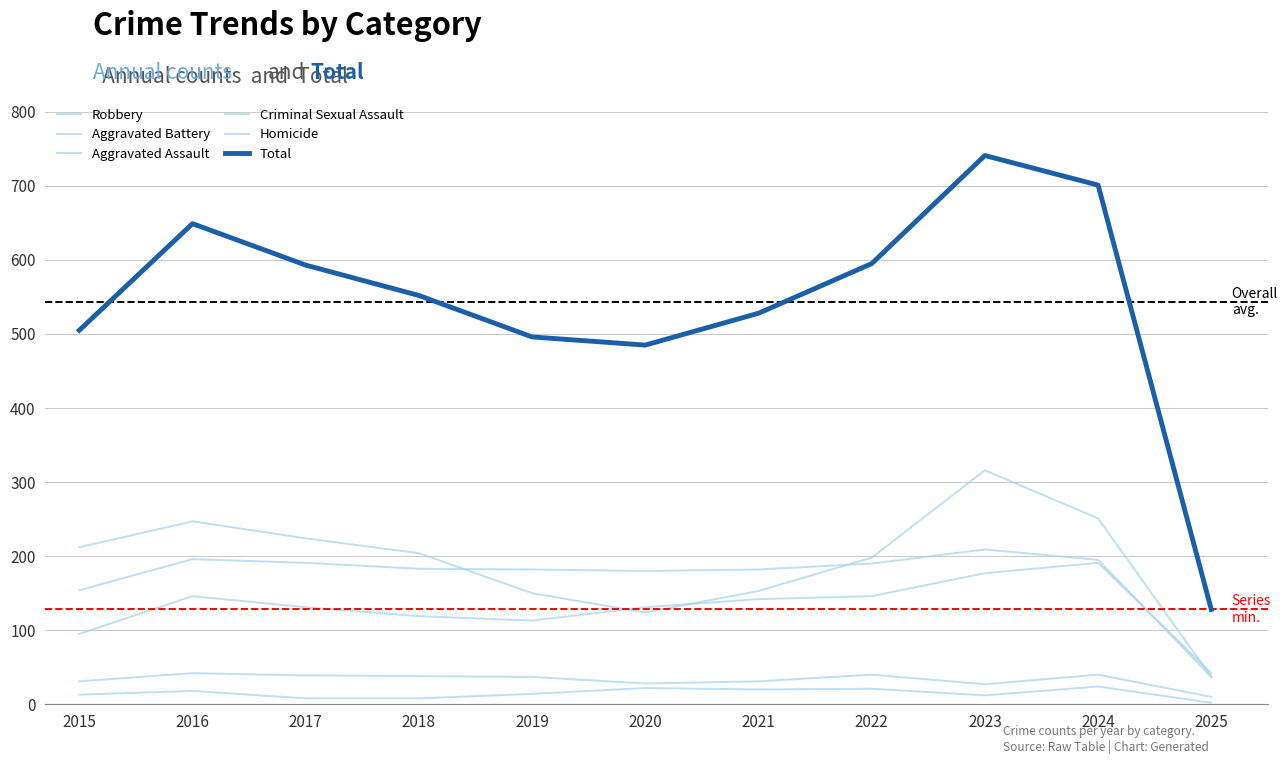

How many lines are shown in the chart?

6